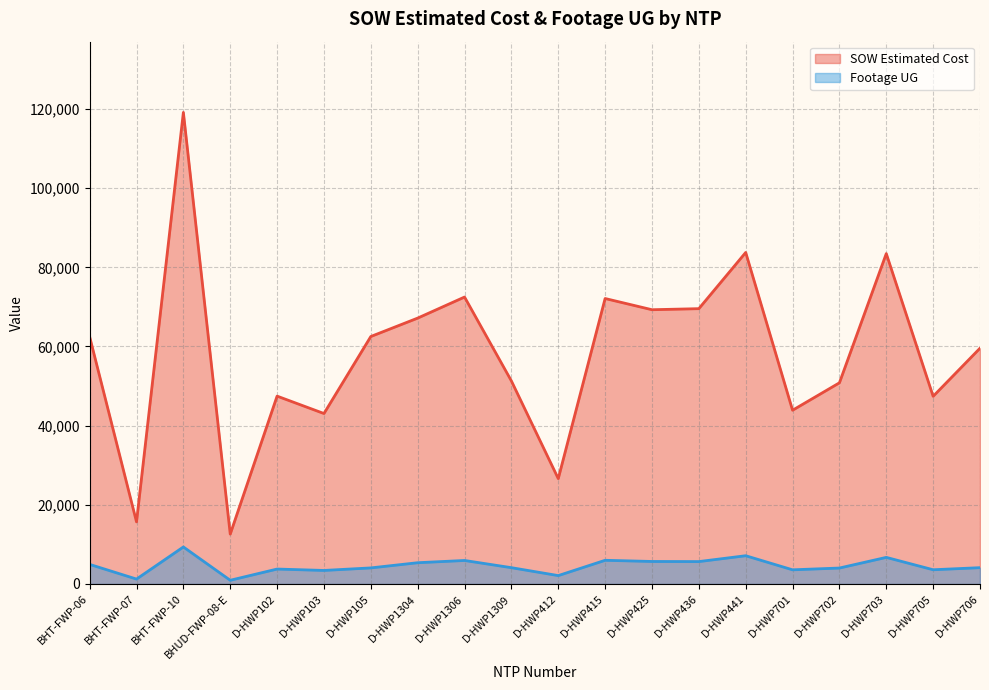

True or false: SOW Estimated Cost and Footage UG intersect in this chart.

False